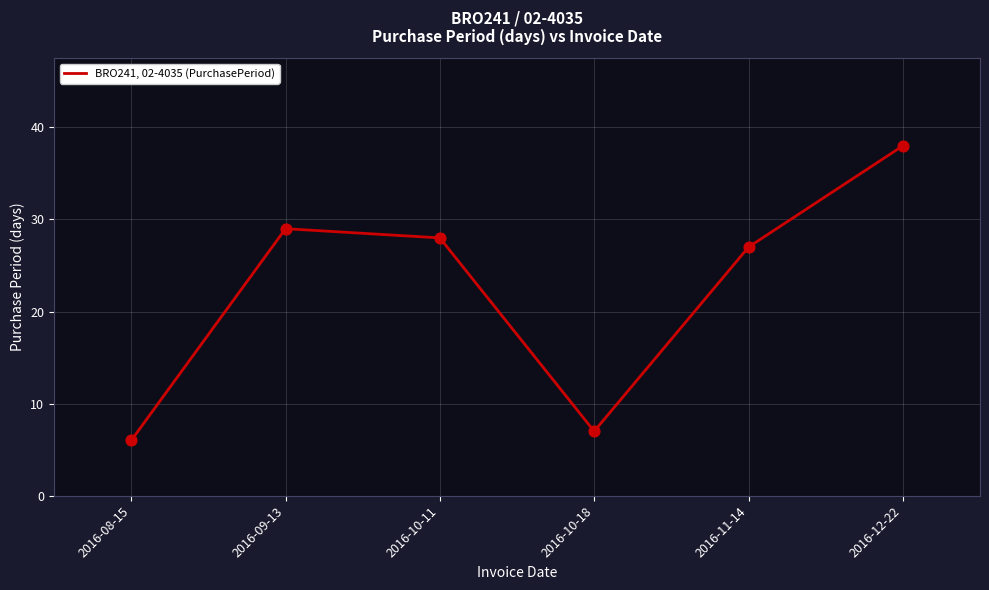

Approximately how many times larger is the value at 2016-10-18 compared to 2016-09-13?

0.2